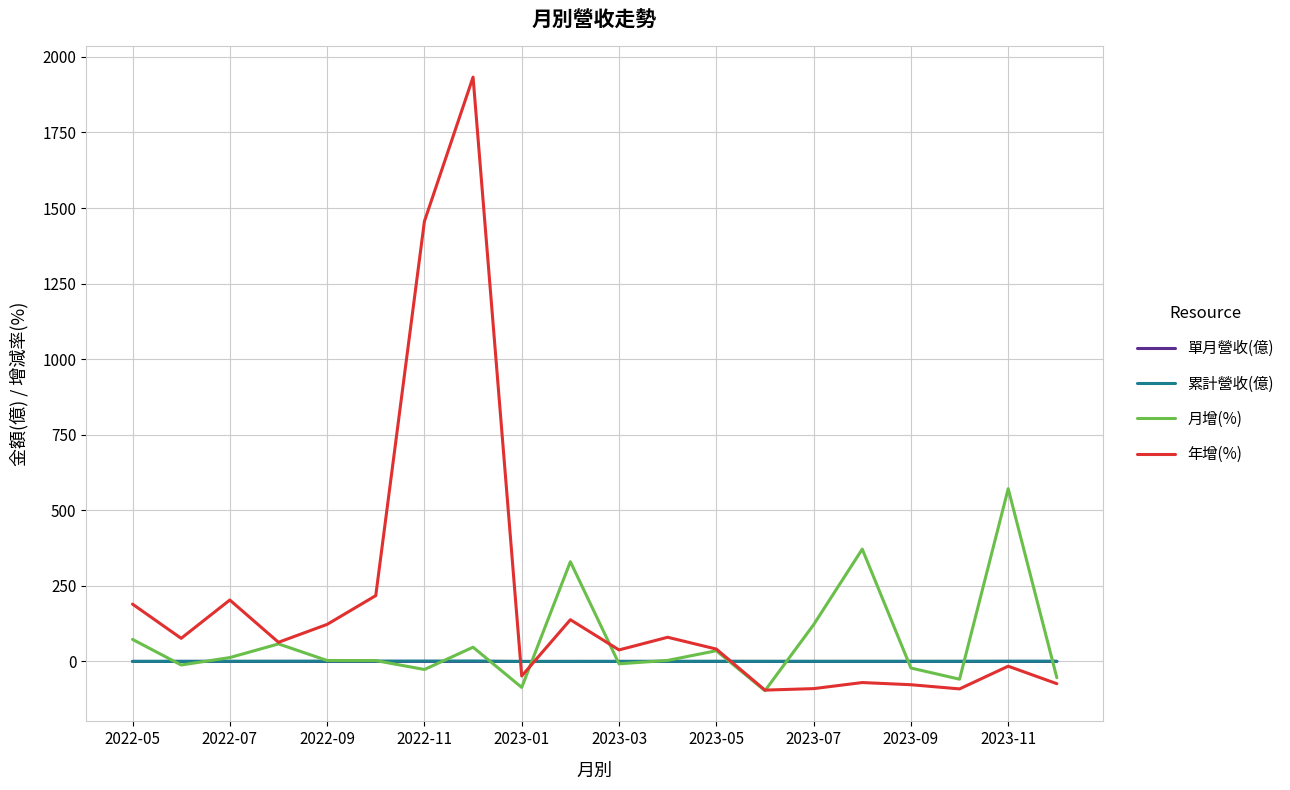

Does the chart display data point markers on the line(s)?

No